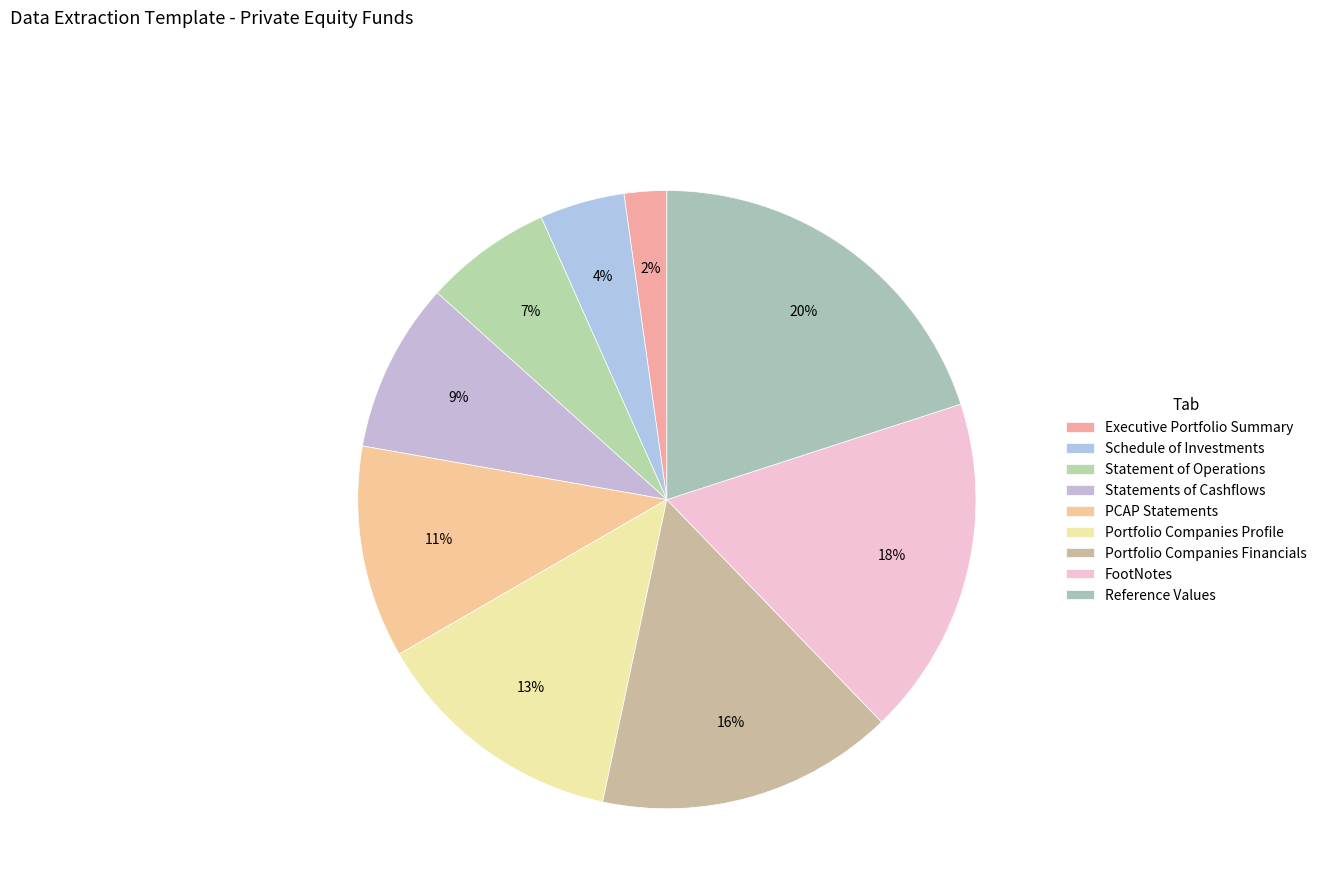

True or false: Statement of Operations accounts for 14% of the total.

False